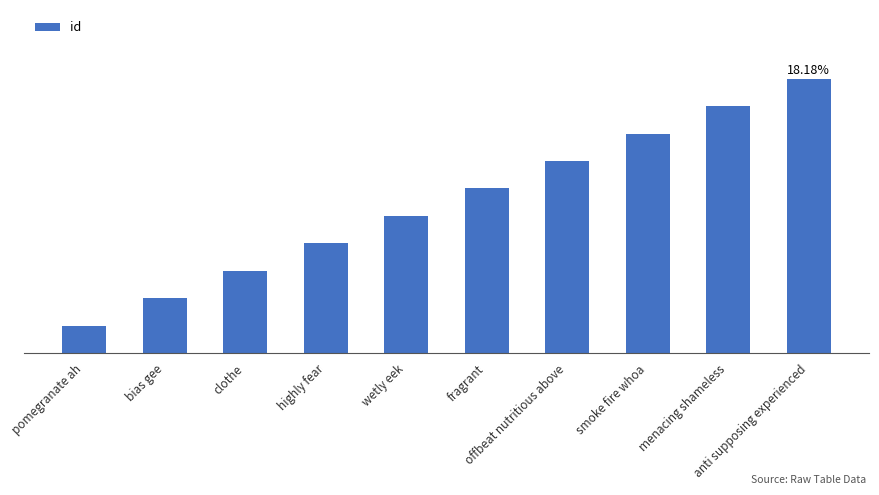

What is the value of the 10th bar from the left?

10